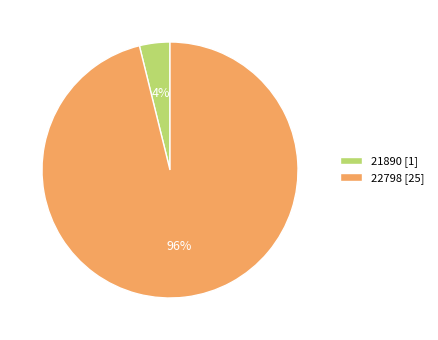

Is the sum of 21890 [1] and 22798 [25] greater than half?

Yes